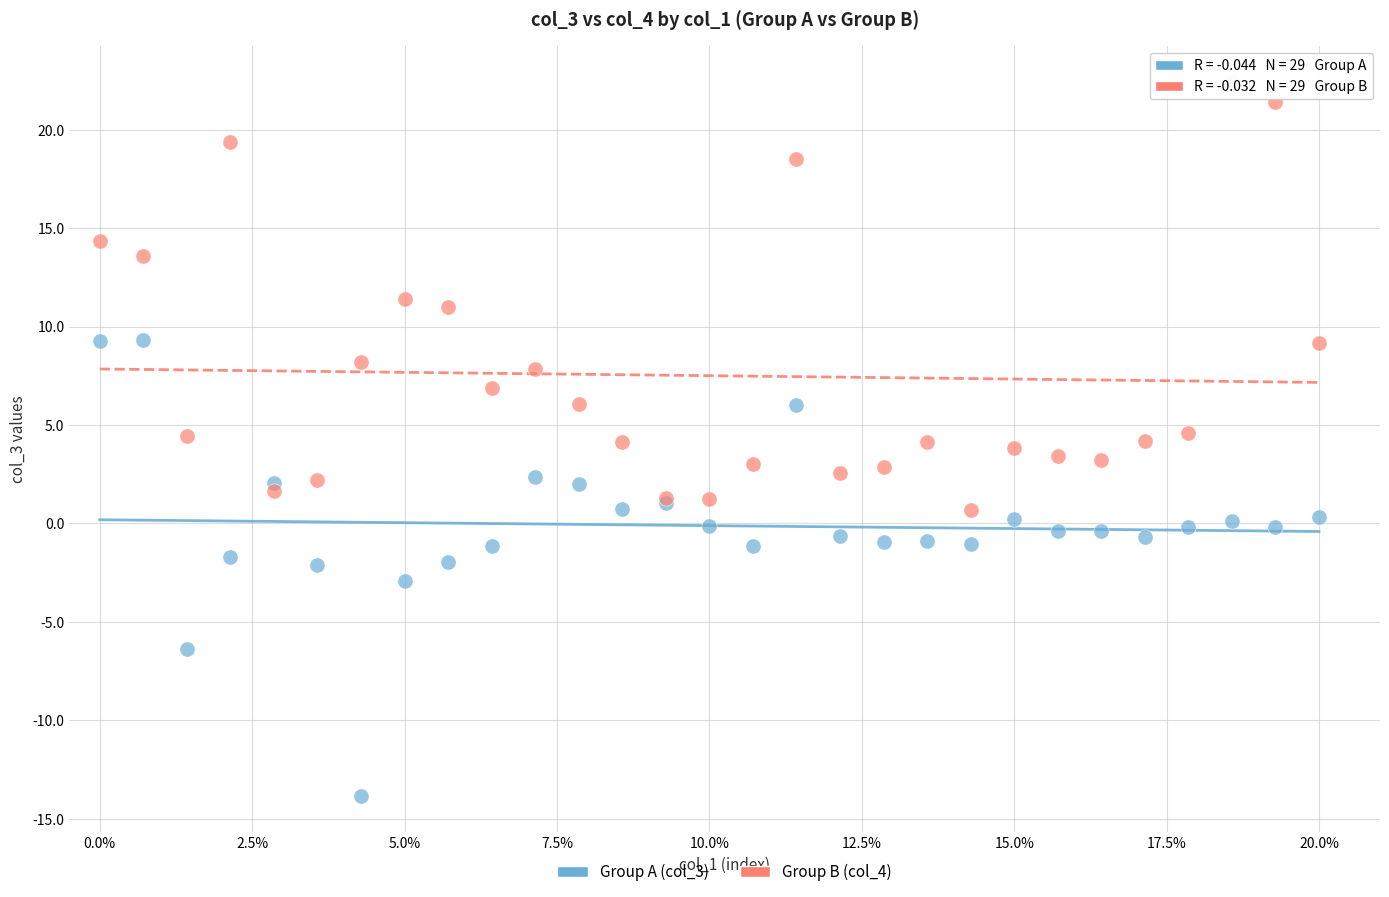

Which series reaches the maximum Y coordinate?

Group B (col_4)